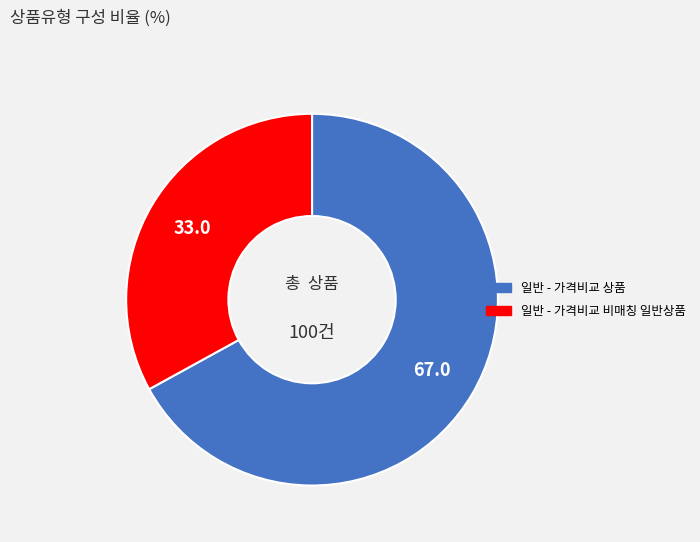

Rank the categories by value from highest to lowest.

일반 - 가격비교 상품, 일반 - 가격비교 비매칭 일반상품